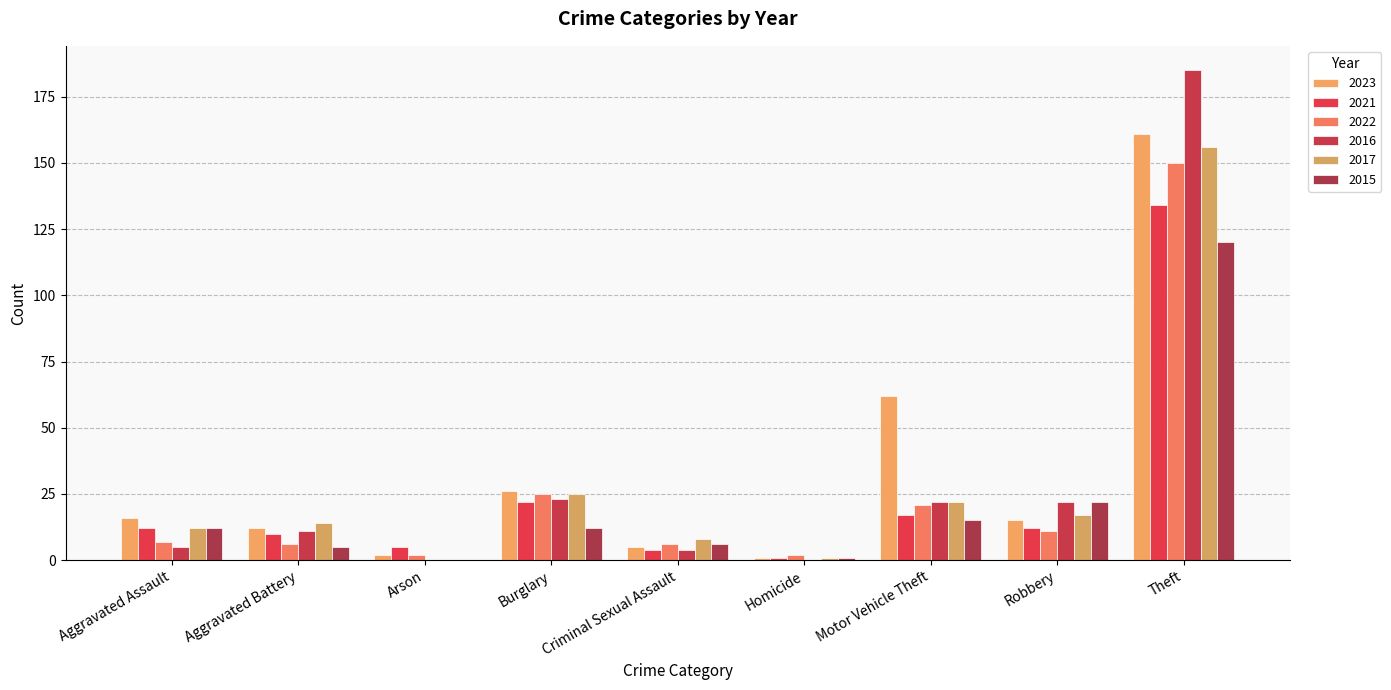

What is the total value across all series at Burglary?

133